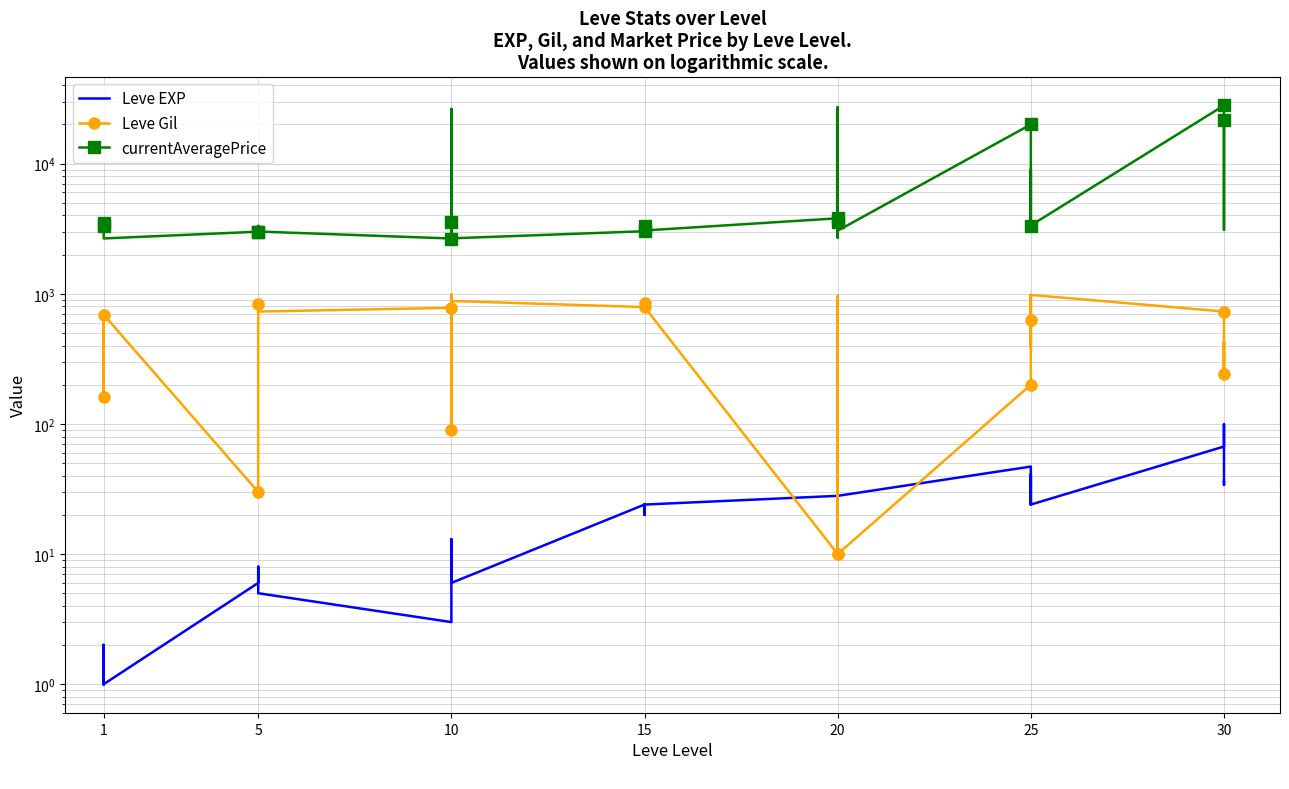

What is the difference between the maximum and second lowest values in the Leve EXP series?

98